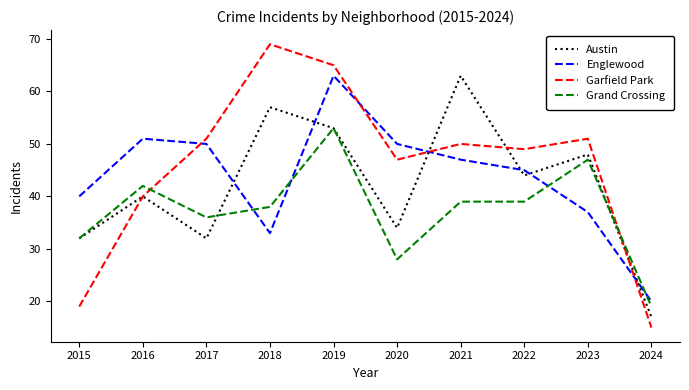

What is the spread (max minus min) of values at 2022?

10